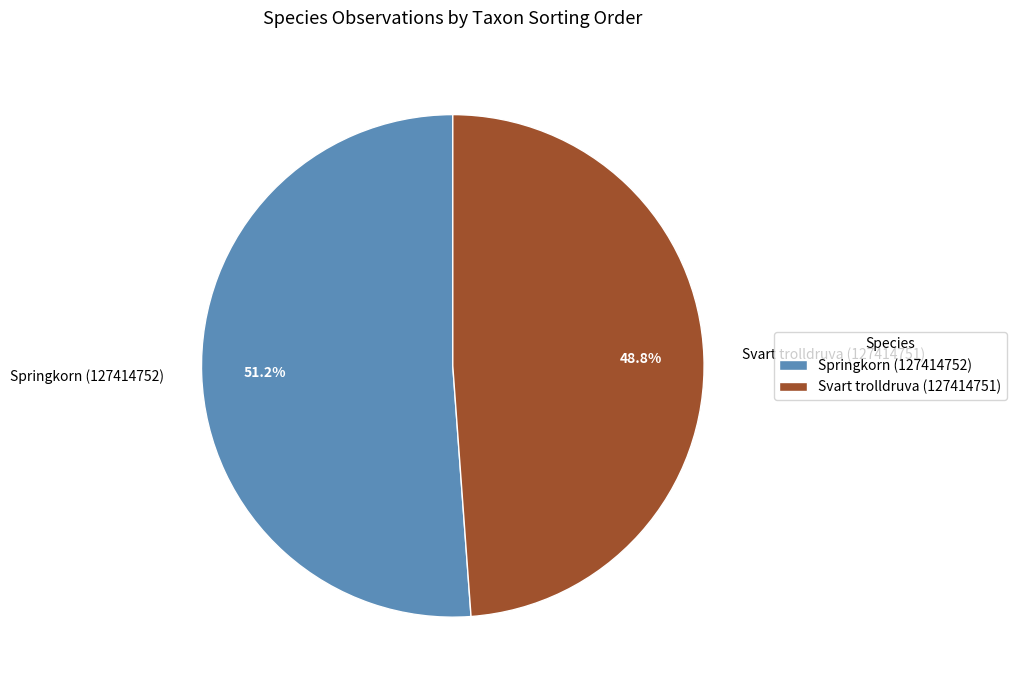

Which slice is the smallest?

Svart trolldruva (127414751)